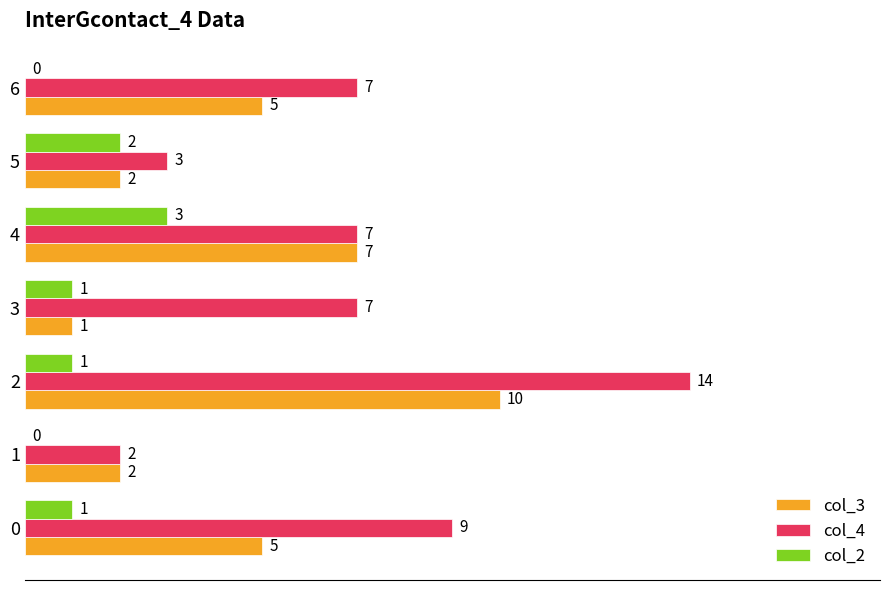

How many data points does each series have?

7